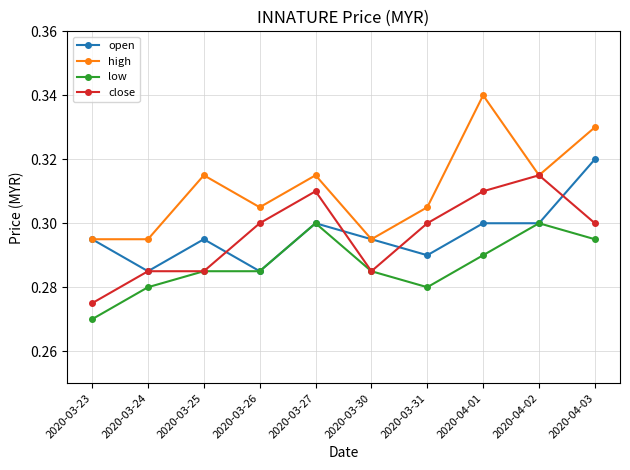

List the series in order of their peak value, highest first.

high, open, close, low